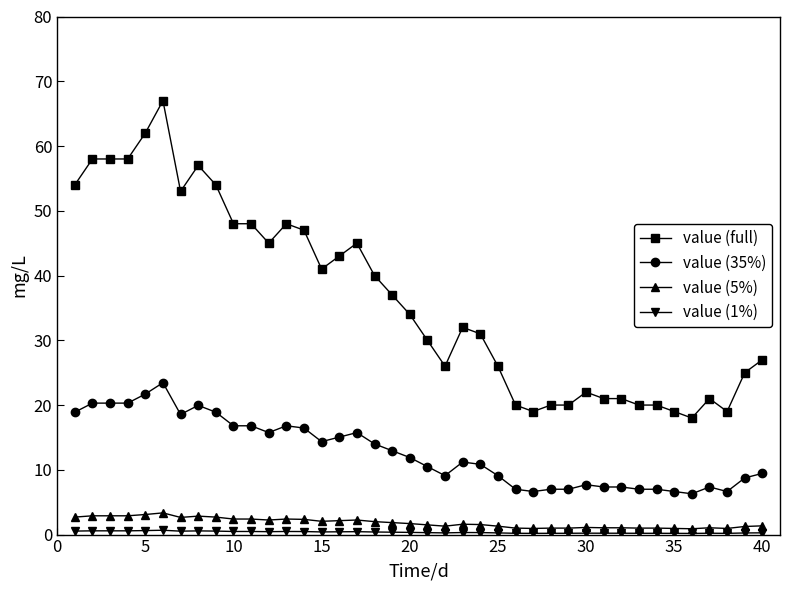

What is the value of the value (35%) point at the 22nd from the left?

9.1